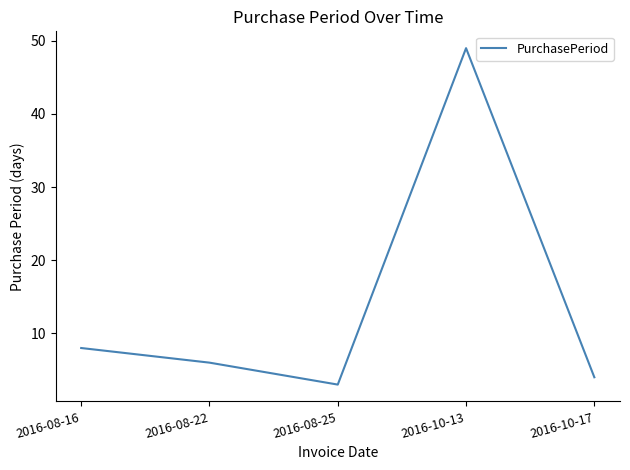

Rank the categories by value from lowest to highest.

2016-08-25, 2016-10-17, 2016-08-22, 2016-08-16, 2016-10-13